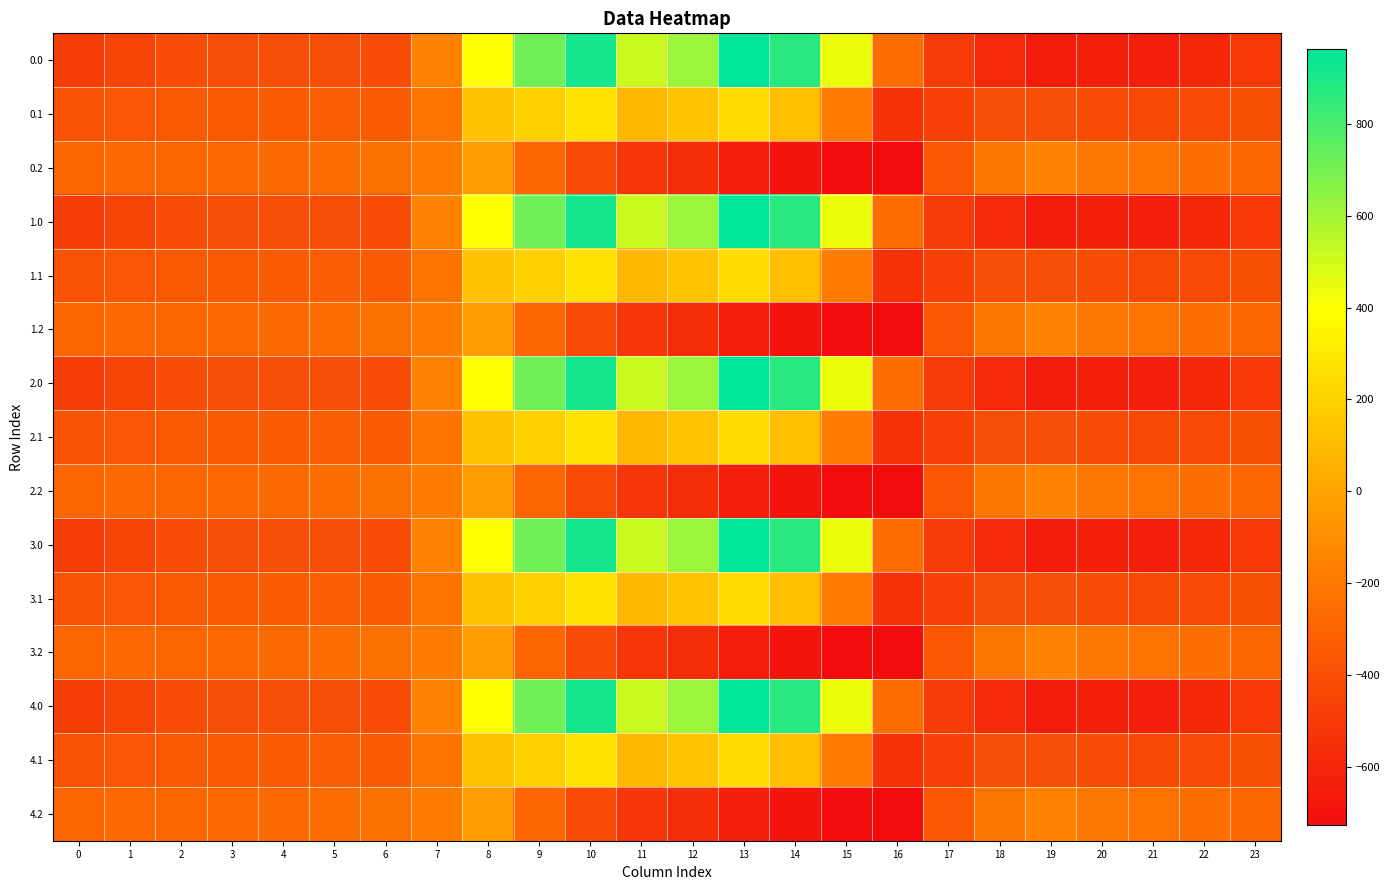

Reading left to right, transcribe all the data shown in this chart.

0.0: 0=-482.0	1=-449.5	2=-410.3	3=-404.4	4=-404.9	5=-403.8	6=-408.0	7=-150.1	8=395.3	9=716.9	10=916.2	11=516.0	12=619.4	13=962.7	14=870.3	15=443.0	16=-250.9	17=-494.8	18=-586.7	19=-649.2	20=-629.9	21=-638.4	22=-592.3	23=-511.3
0.1: 0=-384.6	1=-361.1	2=-347.9	3=-342.7	4=-339.6	5=-325.7	6=-332.2	7=-217.1	8=125.2	9=191.1	10=274.1	11=87.0	12=134.6	13=241.5	14=113.7	15=-173.1	16=-547.3	17=-466.6	18=-405.4	19=-400.2	20=-414.5	21=-432.4	22=-419.9	23=-399.4
0.2: 0=-287.1	1=-272.7	2=-285.5	3=-281.0	4=-274.4	5=-245.0	6=-228.8	7=-176.6	8=-35.3	9=-288.5	10=-423.5	11=-520.6	12=-571.2	13=-640.4	14=-687.4	15=-725.8	16=-726.6	17=-362.4	18=-210.0	19=-151.0	20=-199.2	21=-226.4	22=-247.4	23=-287.5
1.0: 0=-482.0	1=-449.5	2=-410.3	3=-404.4	4=-404.9	5=-403.8	6=-408.0	7=-150.1	8=395.3	9=716.9	10=916.2	11=516.0	12=619.4	13=962.7	14=870.3	15=443.0	16=-250.9	17=-494.8	18=-586.7	19=-649.2	20=-629.9	21=-638.4	22=-592.3	23=-511.3
1.1: 0=-384.6	1=-361.1	2=-347.9	3=-342.7	4=-339.6	5=-325.7	6=-332.2	7=-217.1	8=125.2	9=191.1	10=274.1	11=87.0	12=134.6	13=241.5	14=113.7	15=-173.1	16=-547.3	17=-466.6	18=-405.4	19=-400.2	20=-414.5	21=-432.4	22=-419.9	23=-399.4
1.2: 0=-287.1	1=-272.7	2=-285.5	3=-281.0	4=-274.4	5=-245.0	6=-228.8	7=-176.6	8=-35.3	9=-288.5	10=-423.5	11=-520.6	12=-571.2	13=-640.4	14=-687.4	15=-725.8	16=-726.6	17=-362.4	18=-210.0	19=-151.0	20=-199.2	21=-226.4	22=-247.4	23=-287.5
2.0: 0=-482.0	1=-449.5	2=-410.3	3=-404.4	4=-404.9	5=-403.8	6=-408.0	7=-150.1	8=395.3	9=716.9	10=916.2	11=516.0	12=619.4	13=962.7	14=870.3	15=443.0	16=-250.9	17=-494.8	18=-586.7	19=-649.2	20=-629.9	21=-638.4	22=-592.3	23=-511.3
2.1: 0=-384.6	1=-361.1	2=-347.9	3=-342.7	4=-339.6	5=-325.7	6=-332.2	7=-217.1	8=125.2	9=191.1	10=274.1	11=87.0	12=134.6	13=241.5	14=113.7	15=-173.1	16=-547.3	17=-466.6	18=-405.4	19=-400.2	20=-414.5	21=-432.4	22=-419.9	23=-399.4
2.2: 0=-287.1	1=-272.7	2=-285.5	3=-281.0	4=-274.4	5=-245.0	6=-228.8	7=-176.6	8=-35.3	9=-288.5	10=-423.5	11=-520.6	12=-571.2	13=-640.4	14=-687.4	15=-725.8	16=-726.6	17=-362.4	18=-210.0	19=-151.0	20=-199.2	21=-226.4	22=-247.4	23=-287.5
3.0: 0=-482.0	1=-449.5	2=-410.3	3=-404.4	4=-404.9	5=-403.8	6=-408.0	7=-150.1	8=395.3	9=716.9	10=916.2	11=516.0	12=619.4	13=962.7	14=870.3	15=443.0	16=-250.9	17=-494.8	18=-586.7	19=-649.2	20=-629.9	21=-638.4	22=-592.3	23=-511.3
3.1: 0=-384.6	1=-361.1	2=-347.9	3=-342.7	4=-339.6	5=-325.7	6=-332.2	7=-217.1	8=125.2	9=191.1	10=274.1	11=87.0	12=134.6	13=241.5	14=113.7	15=-173.1	16=-547.3	17=-466.6	18=-405.4	19=-400.2	20=-414.5	21=-432.4	22=-419.9	23=-399.4
3.2: 0=-287.1	1=-272.7	2=-285.5	3=-281.0	4=-274.4	5=-245.0	6=-228.8	7=-176.6	8=-35.3	9=-288.5	10=-423.5	11=-520.6	12=-571.2	13=-640.4	14=-687.4	15=-725.8	16=-726.6	17=-362.4	18=-210.0	19=-151.0	20=-199.2	21=-226.4	22=-247.4	23=-287.5
4.0: 0=-482.0	1=-449.5	2=-410.3	3=-404.4	4=-404.9	5=-403.8	6=-408.0	7=-150.1	8=395.3	9=716.9	10=916.2	11=516.0	12=619.4	13=962.7	14=870.3	15=443.0	16=-250.9	17=-494.8	18=-586.7	19=-649.2	20=-629.9	21=-638.4	22=-592.3	23=-511.3
4.1: 0=-384.6	1=-361.1	2=-347.9	3=-342.7	4=-339.6	5=-325.7	6=-332.2	7=-217.1	8=125.2	9=191.1	10=274.1	11=87.0	12=134.6	13=241.5	14=113.7	15=-173.1	16=-547.3	17=-466.6	18=-405.4	19=-400.2	20=-414.5	21=-432.4	22=-419.9	23=-399.4
4.2: 0=-287.1	1=-272.7	2=-285.5	3=-281.0	4=-274.4	5=-245.0	6=-228.8	7=-176.6	8=-35.3	9=-288.5	10=-423.5	11=-520.6	12=-571.2	13=-640.4	14=-687.4	15=-725.8	16=-726.6	17=-362.4	18=-210.0	19=-151.0	20=-199.2	21=-226.4	22=-247.4	23=-287.5